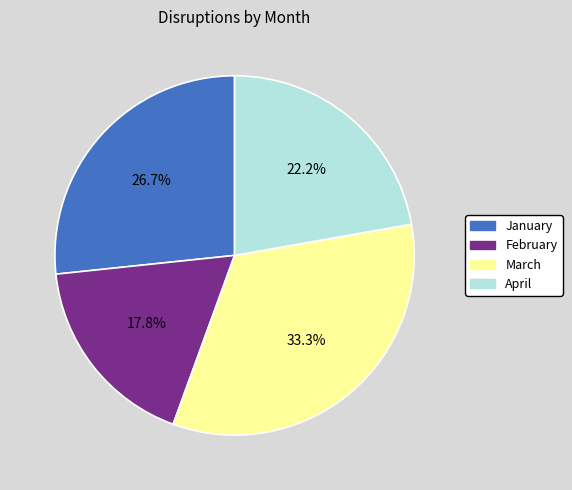

Count the number of slices in the pie.

4